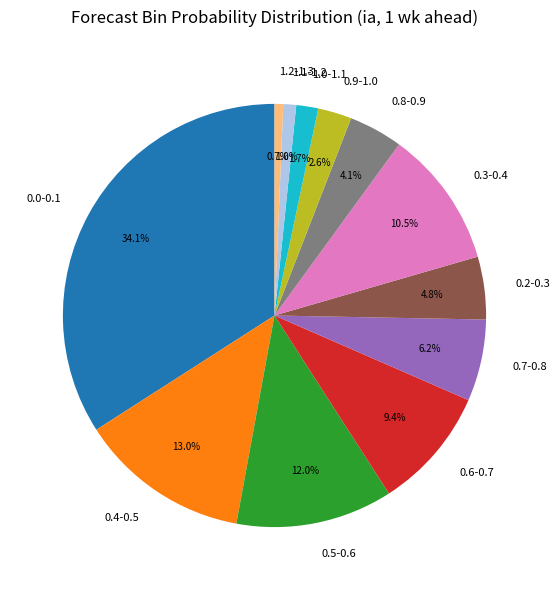

What portion of the pie excludes 0.5-0.6?

88.0%